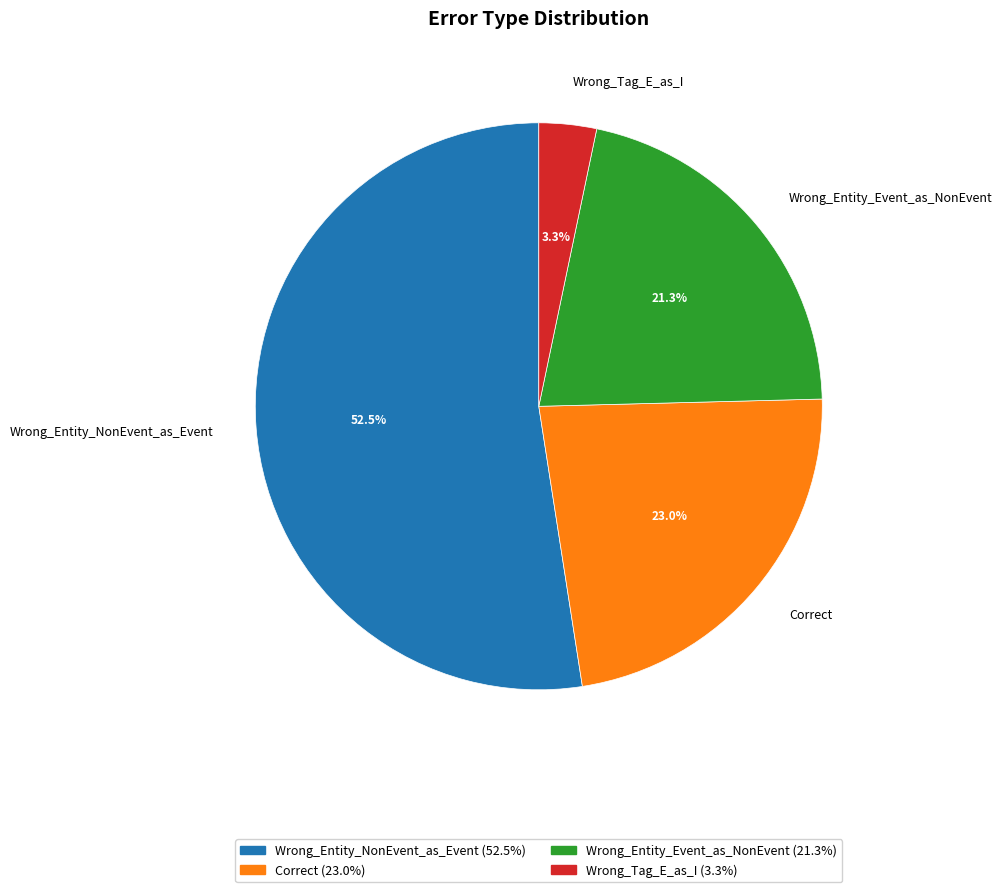

Which slice represents more than half of the pie?

Wrong_Entity_NonEvent_as_Event